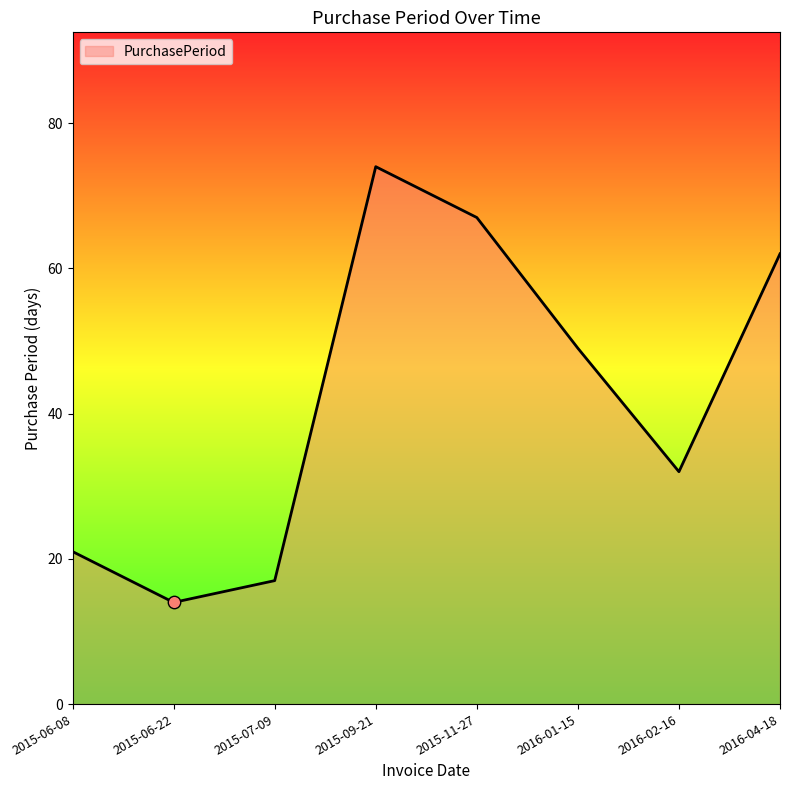

What is the change in value from 2015-07-09 to 2016-02-16?

+15